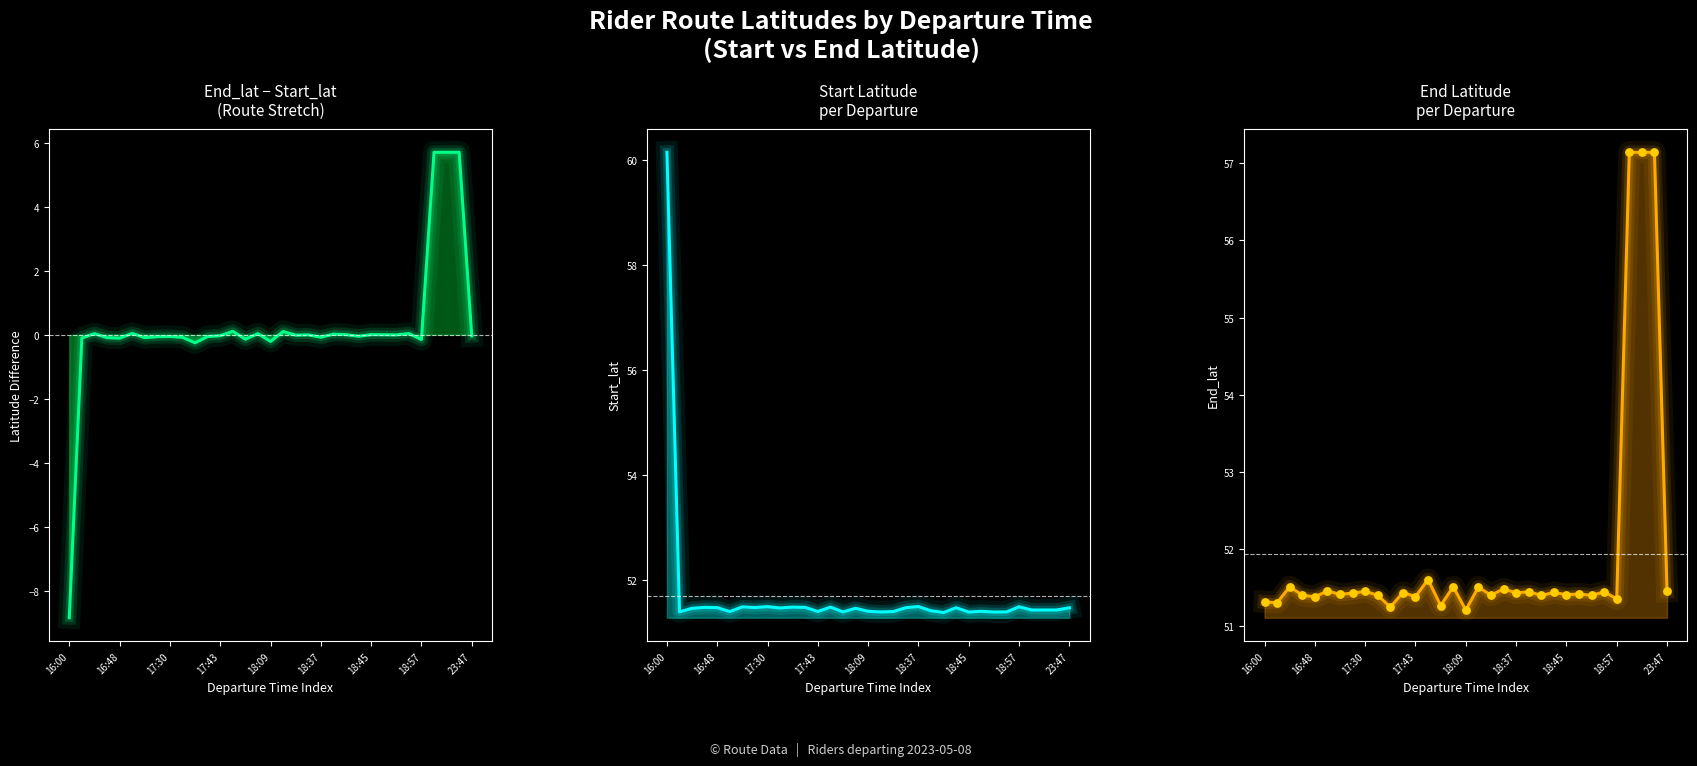

At how many categories does at least one series exceed 47?

33